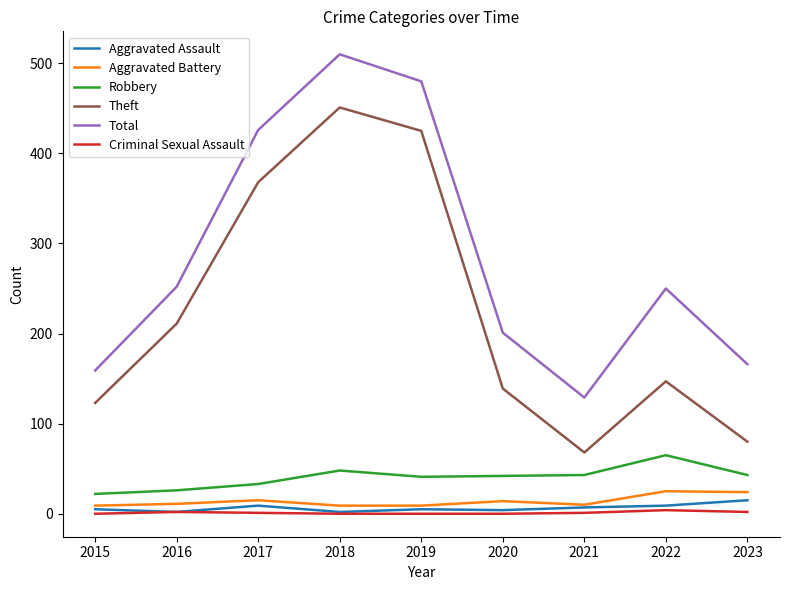

What is the maximum value shown in the chart?

510